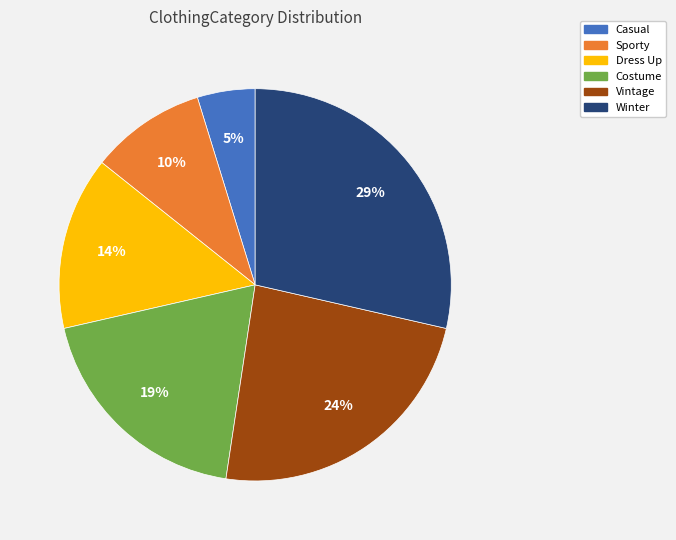

Rank the categories by value from highest to lowest.

Winter, Vintage, Costume, Dress Up, Sporty, Casual